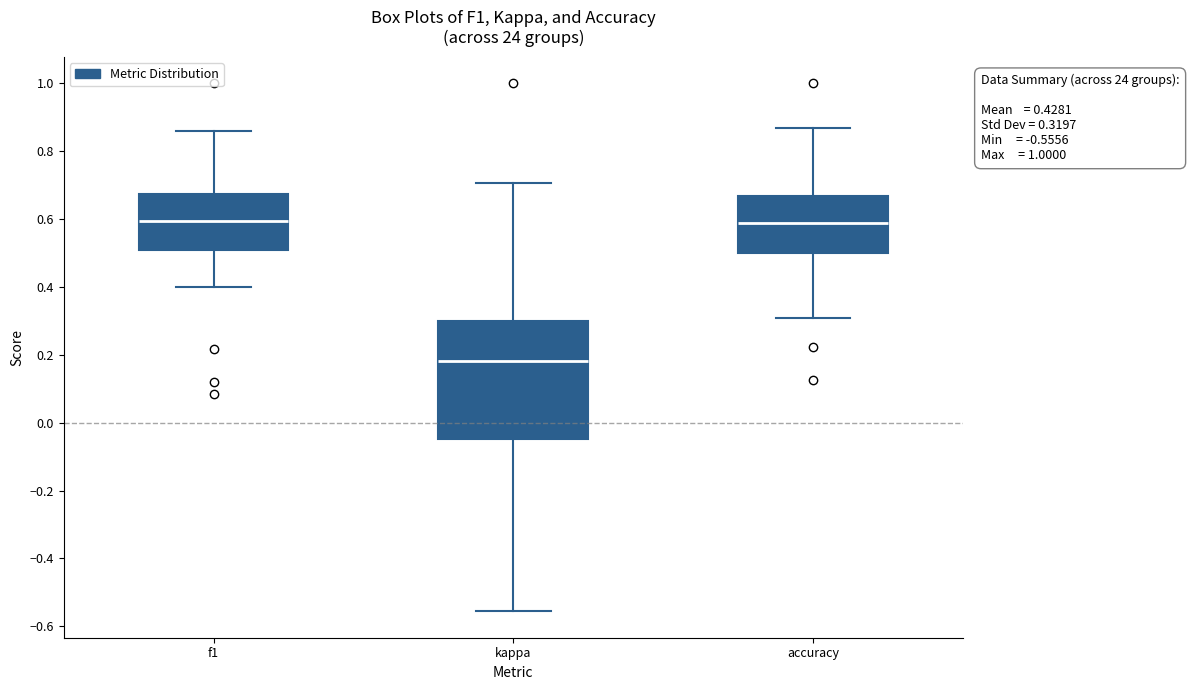

Which box is the tallest, from its lower edge to its upper edge?

kappa